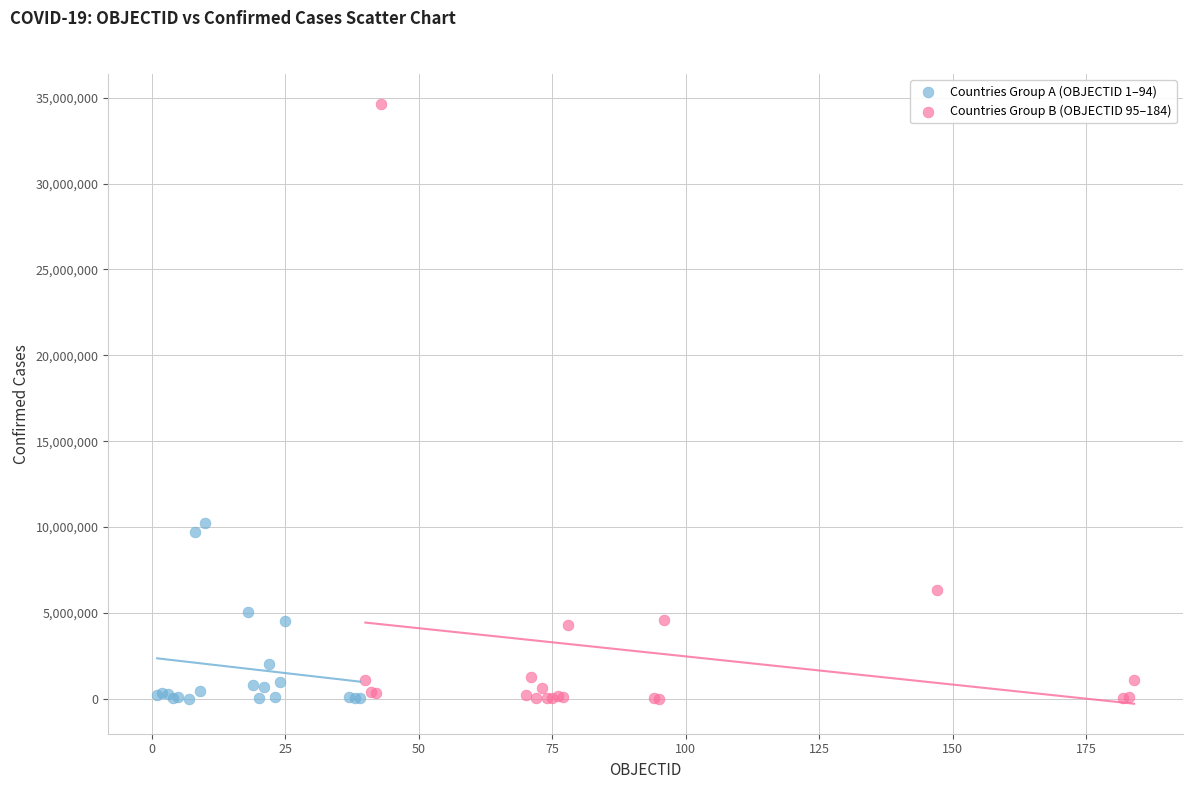

Which series has the largest Y range (max minus min)?

Countries Group B (OBJECTID 95–184)